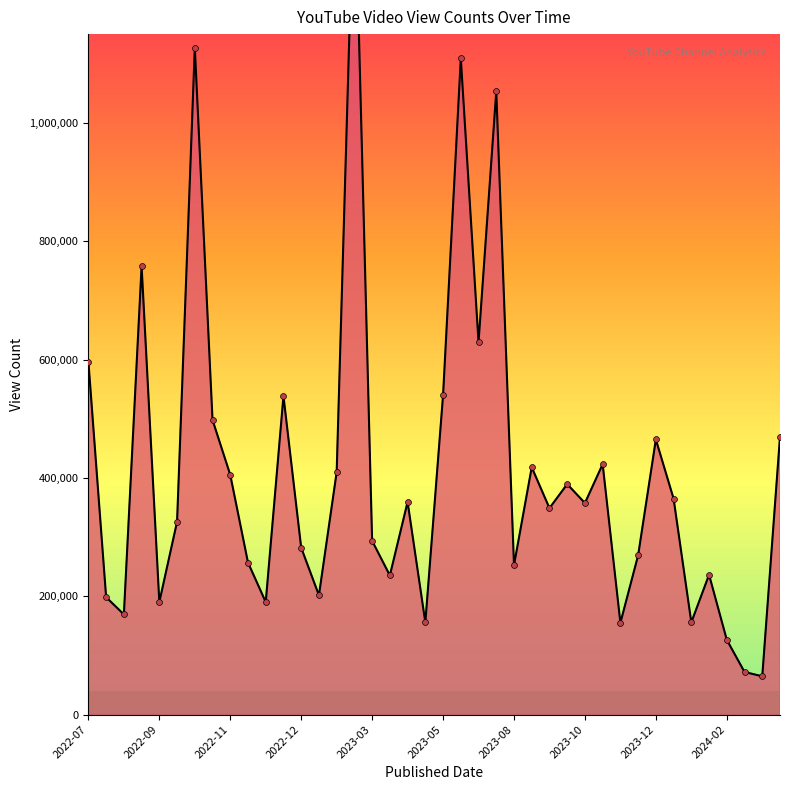

What is the ratio of the value at 14 to the value at 37?

5.7